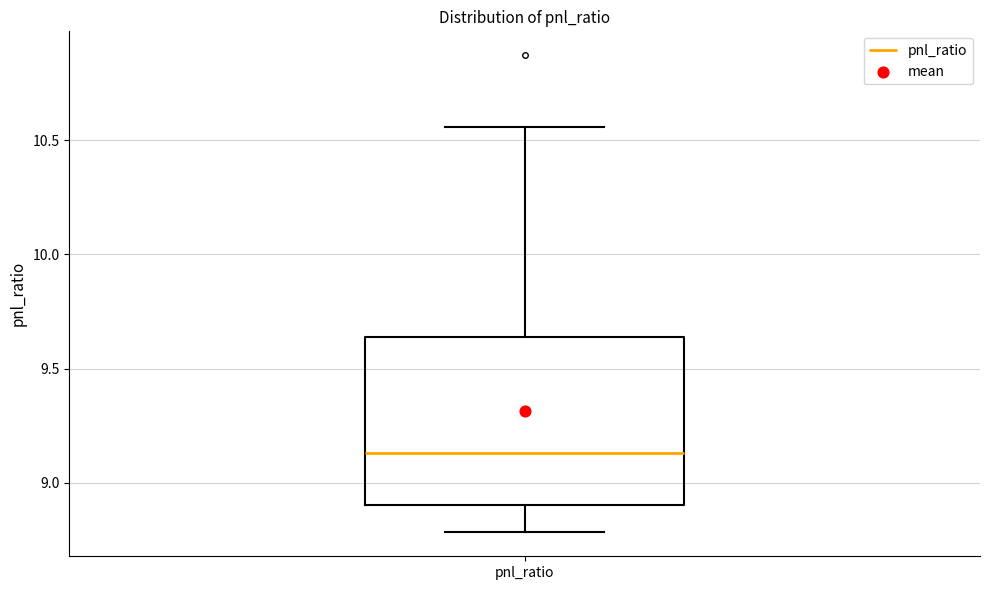

Transcribe this box plot: give where the median line is, the range the box spans, and where the two whiskers end, as read against the y-axis. The values are not printed on the chart, so give them approximately, as read against the axis.

median 9.15, box 8.90 to 9.65, whiskers 8.80 to 10.55